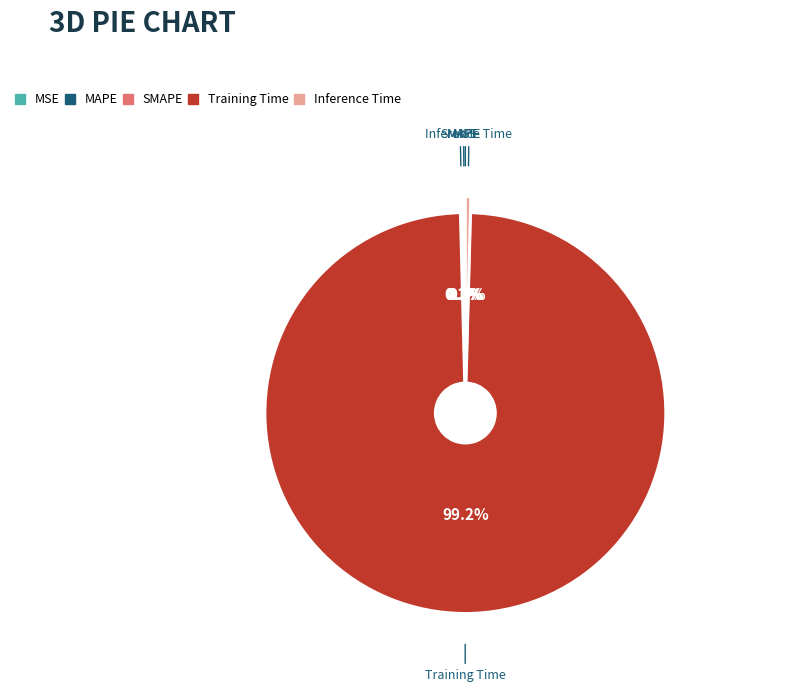

Which slice is the largest?

Training Time